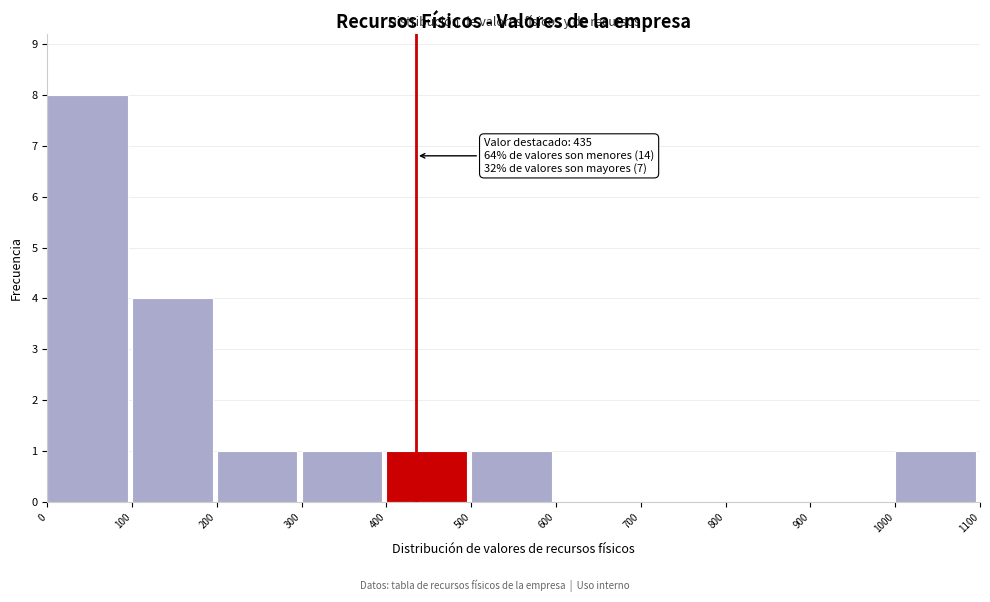

Which range on the x-axis has the tallest bar?

0 to 100